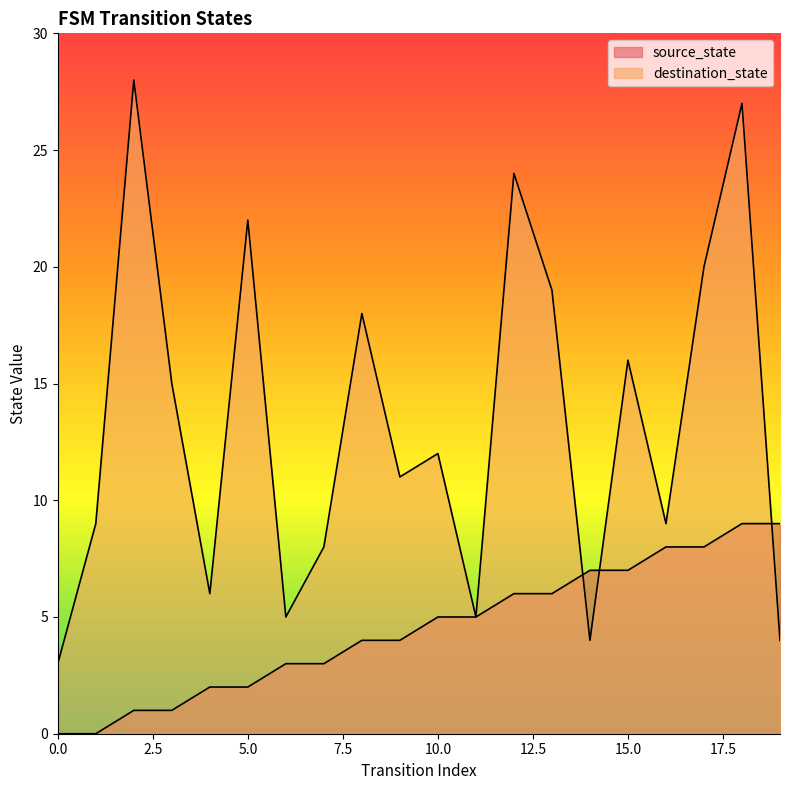

What is the maximum value for source_state?

9